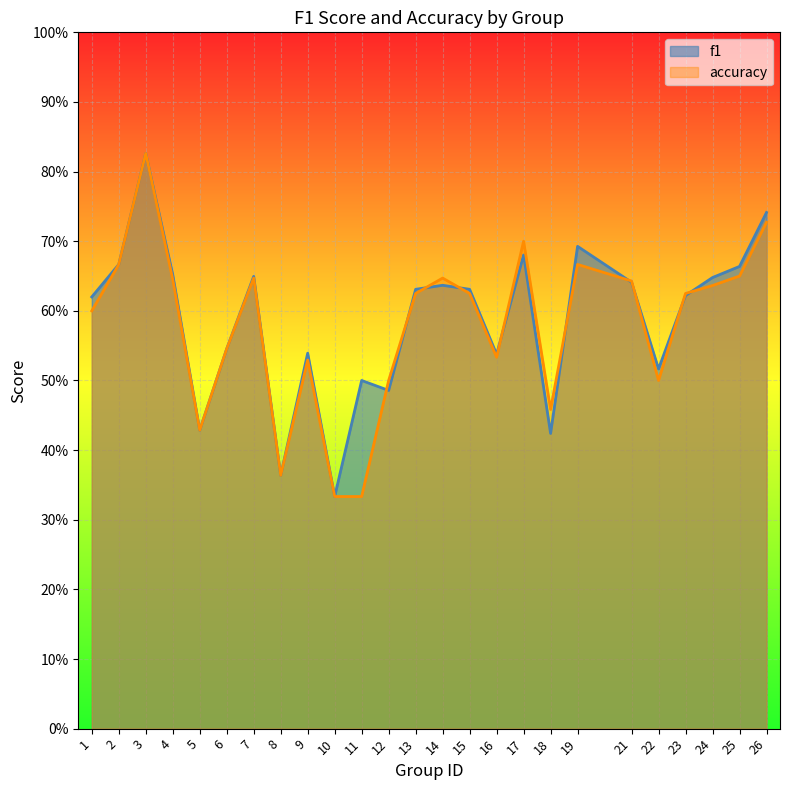

Reading left to right, extract all data points from this chart.

f1: 1=0.6	2=0.7	3=0.8	4=0.7	5=0.4	6=0.5	7=0.6	8=0.4	9=0.5	10=0.3	11=0.5	12=0.5	13=0.6	14=0.6	15=0.6	16=0.5	17=0.7	18=0.4	19=0.7	21=0.6	22=0.5	23=0.6	24=0.6	25=0.7	26=0.7
accuracy: 1=0.6	2=0.7	3=0.8	4=0.6	5=0.4	6=0.5	7=0.6	8=0.4	9=0.5	10=0.3	11=0.3	12=0.5	13=0.6	14=0.6	15=0.6	16=0.5	17=0.7	18=0.5	19=0.7	21=0.6	22=0.5	23=0.6	24=0.6	25=0.7	26=0.7